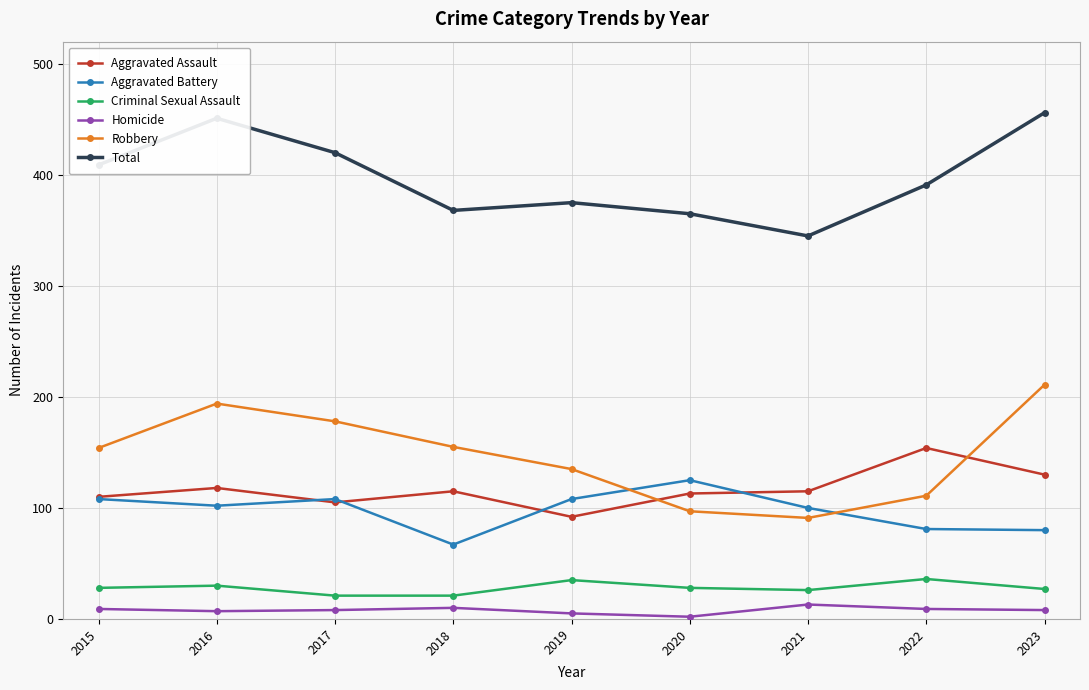

Which series has the largest total across all categories?

Total